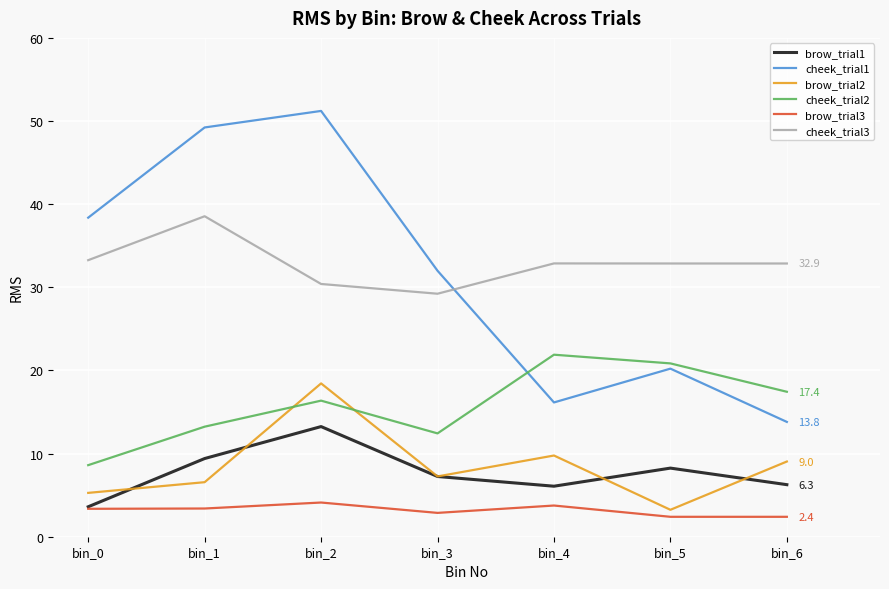

True or false: cheek_trial1 has a value of 7.3 at bin_5.

False